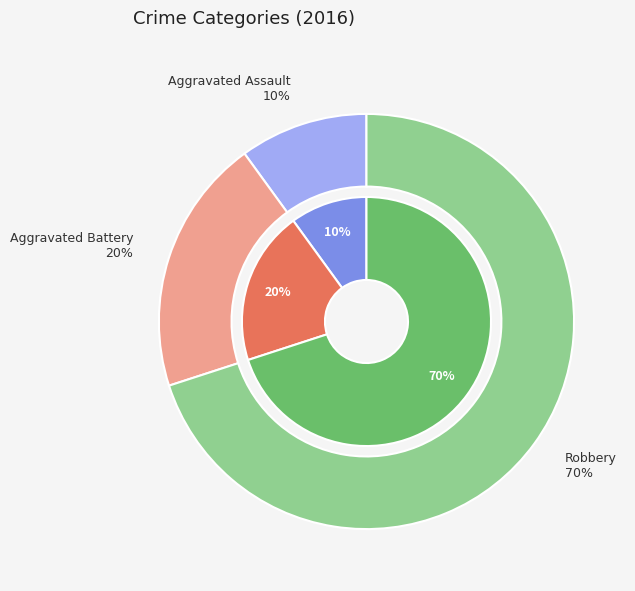

True or false: Aggravated Assault accounts for 10% of the total.

True